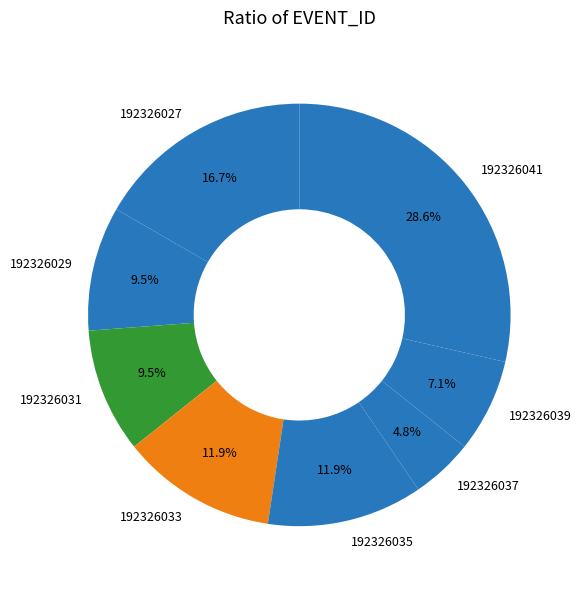

Does 192326031 account for over 50% of the chart?

No